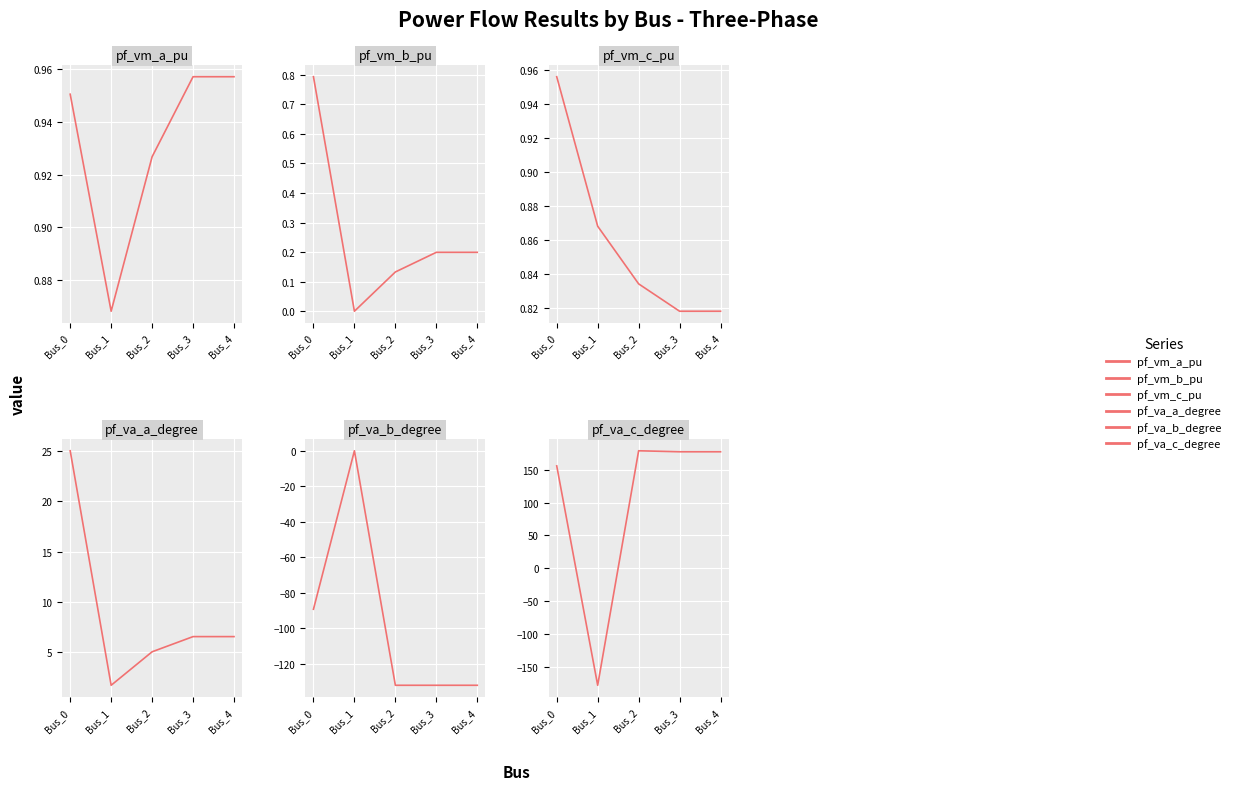

The pf_va_a_degree series shows 6.6 at Bus_4. True or false?

True